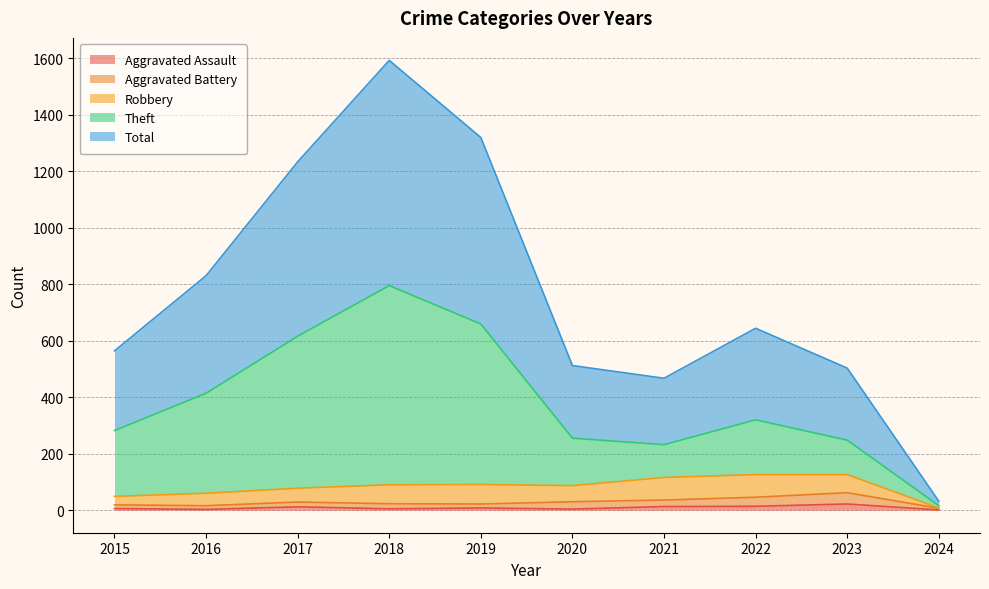

True or false: Total and Aggravated Assault intersect in this chart.

False